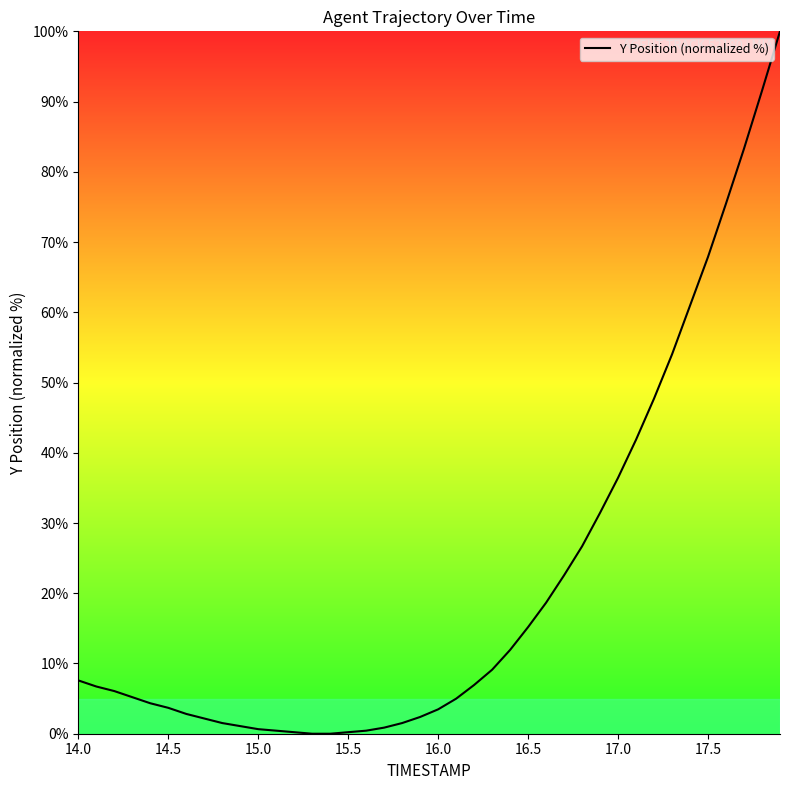

What is the difference between the maximum and minimum values?

100.0